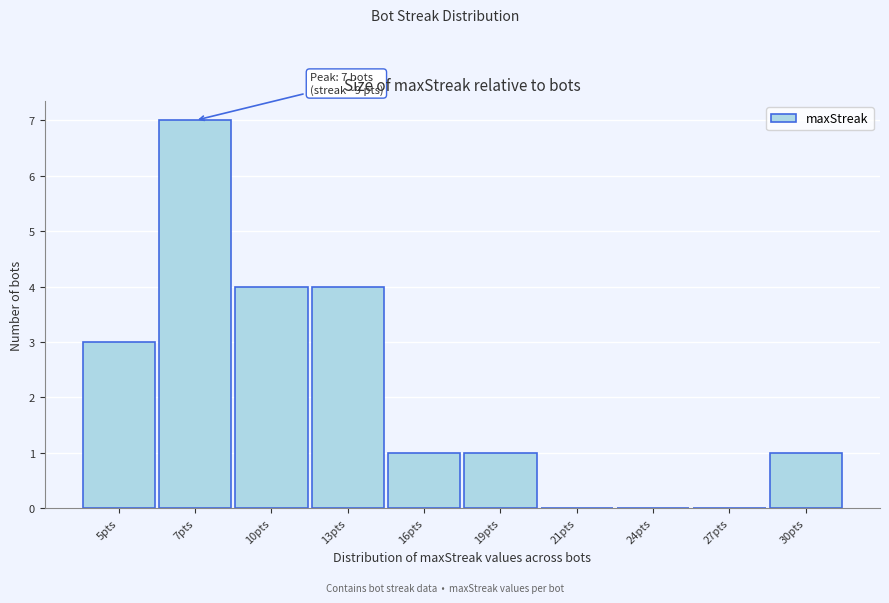

Reading right to left, transcribe all the data shown in this chart.

30pts=1	27pts=0	24pts=0	21pts=0	19pts=1	16pts=1	13pts=4	10pts=4	7pts=7	5pts=3